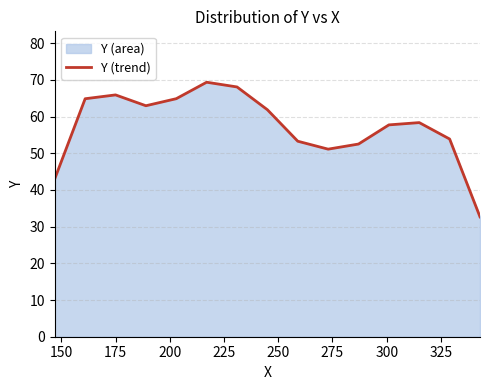

What is the maximum value shown in the chart?

69.4